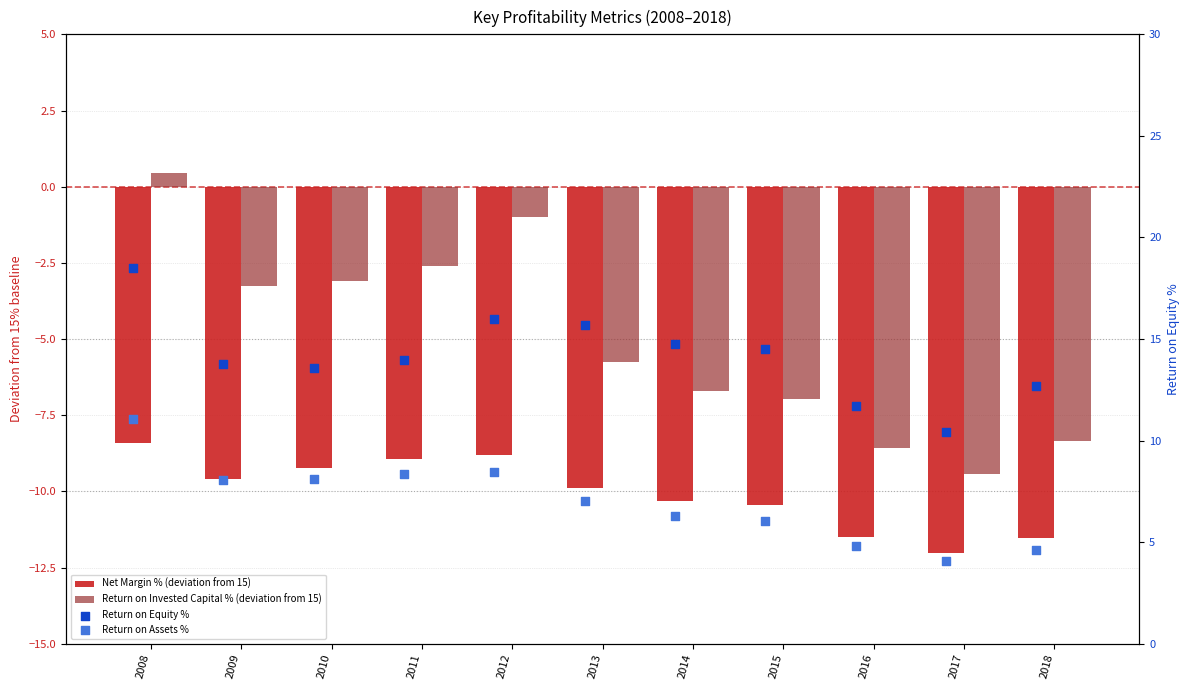

What is the total value across all series at 2013?

7.1